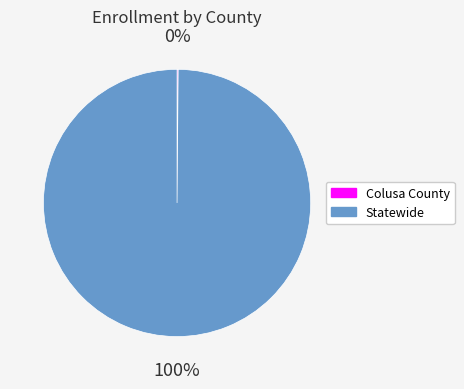

Does Statewide represent more than half of the total?

Yes